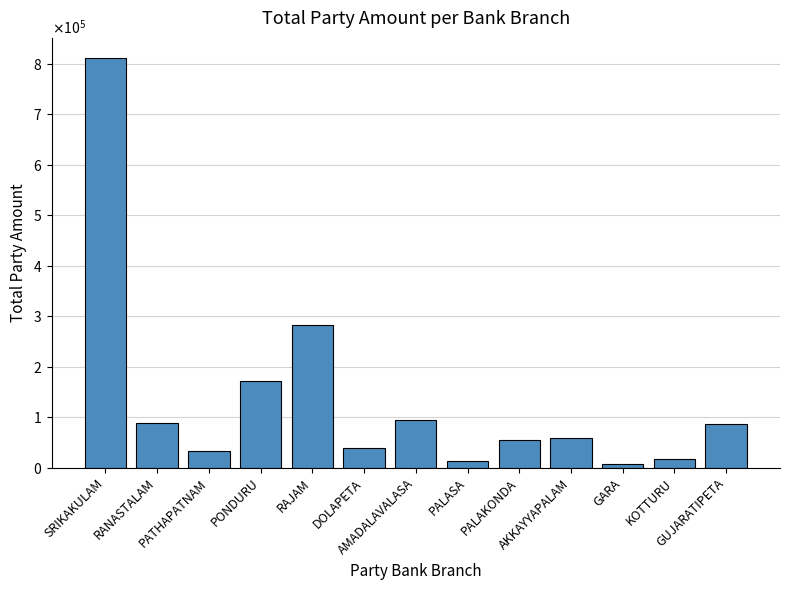

Does the chart contain any negative values?

No